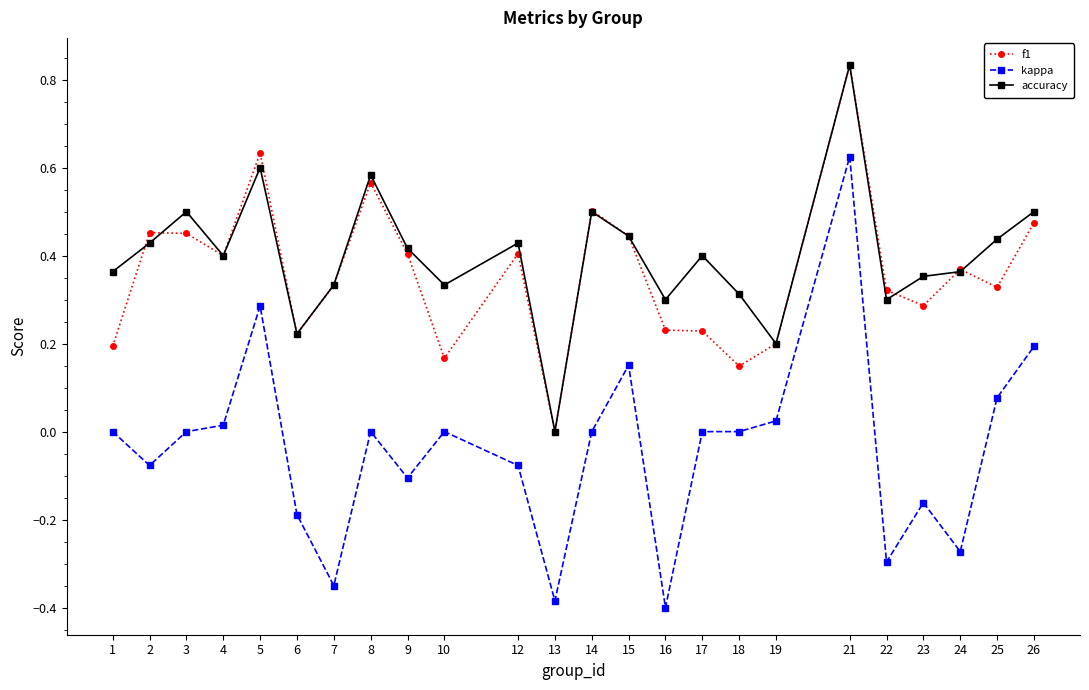

At which label does f1 reach its peak?

21